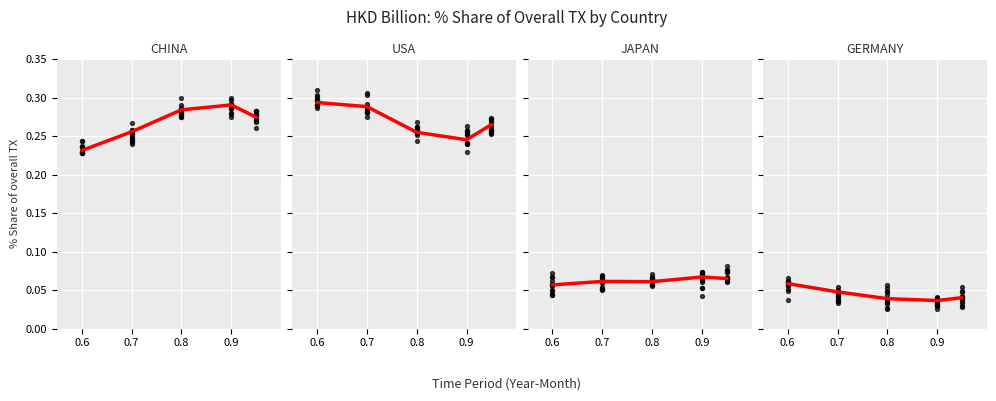

At how many categories does at least one series exceed 0?

5